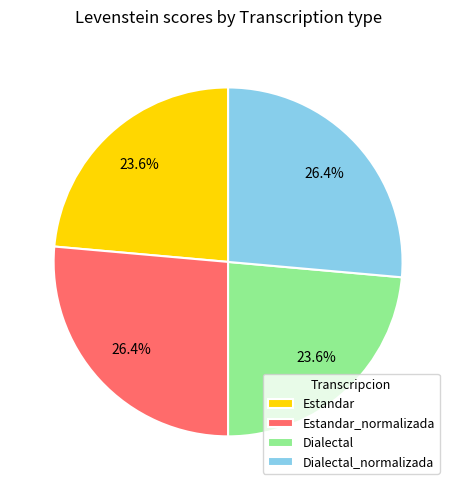

Is it true that Estandar is 17% of the pie?

False